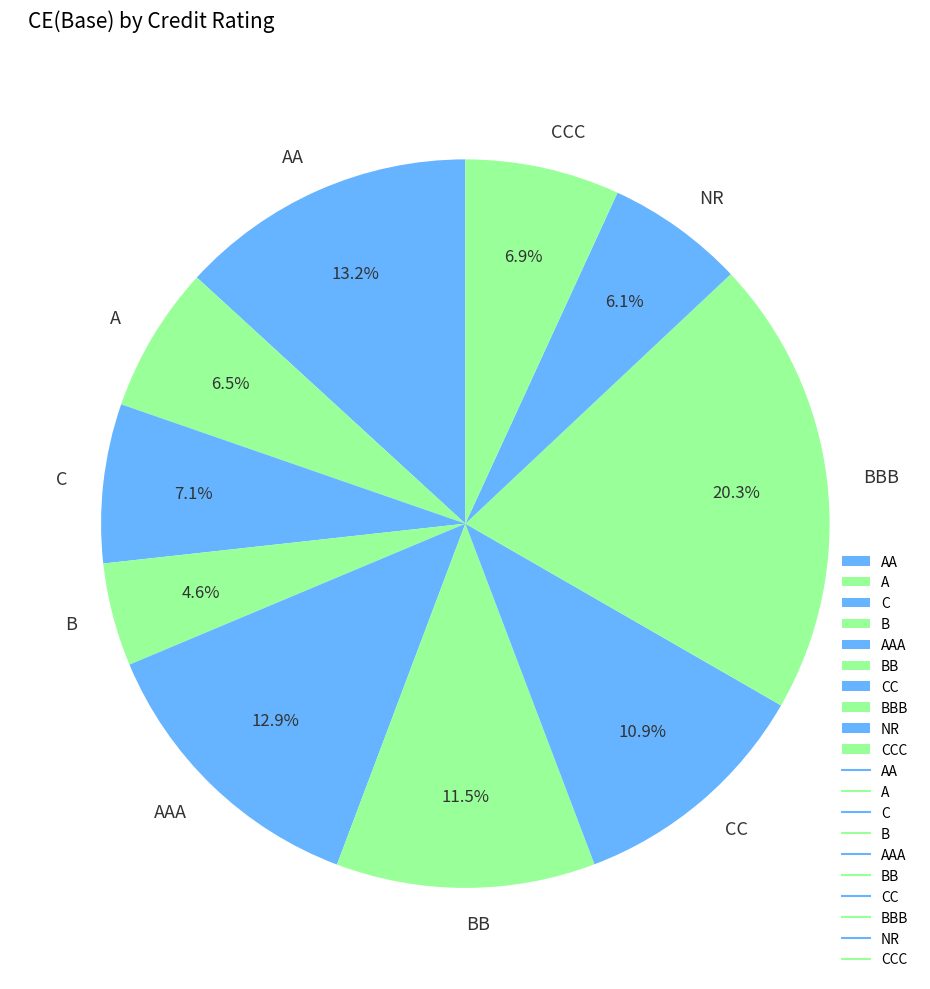

Is NR the majority of the pie?

No